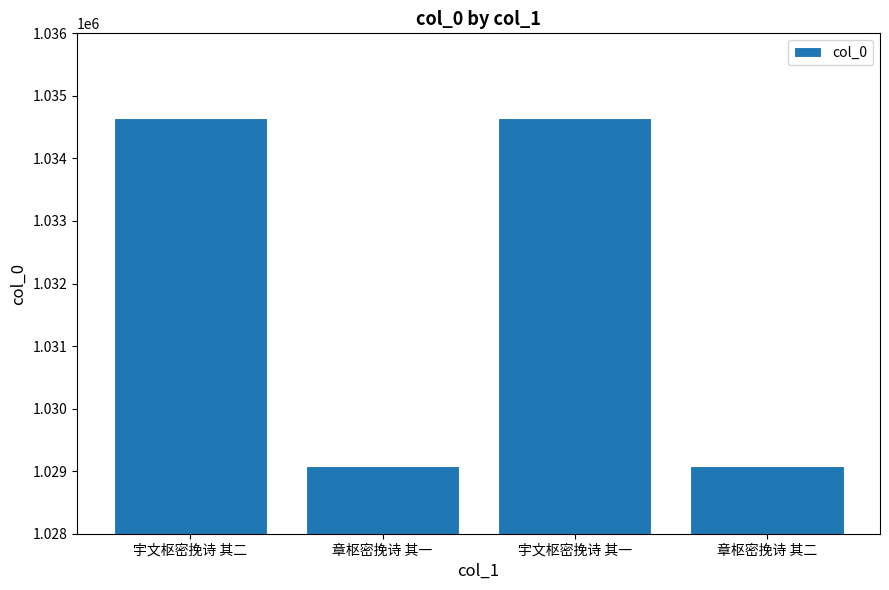

What is the difference between the maximum and minimum values?

5563